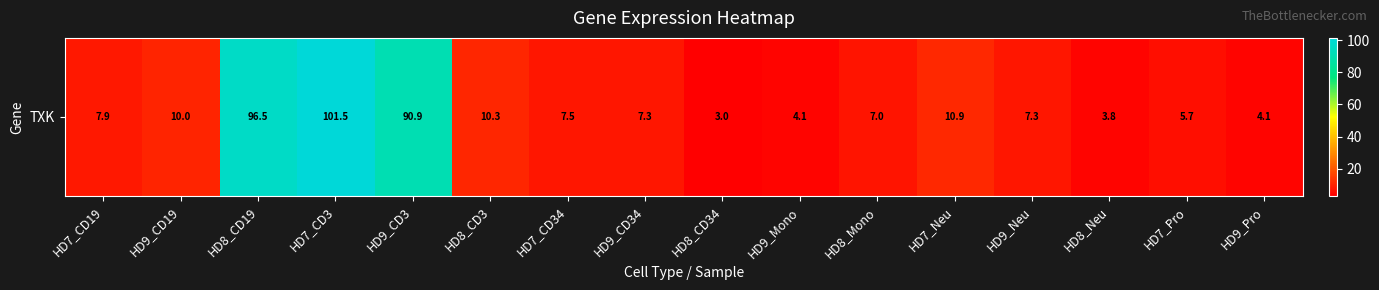

List the labels in order of value, largest first.

HD7_CD3, HD8_CD19, HD9_CD3, HD7_Neu, HD8_CD3, HD9_CD19, HD7_CD19, HD7_CD34, HD9_CD34, HD9_Neu, HD8_Mono, HD7_Pro, HD9_Mono, HD9_Pro, HD8_Neu, HD8_CD34